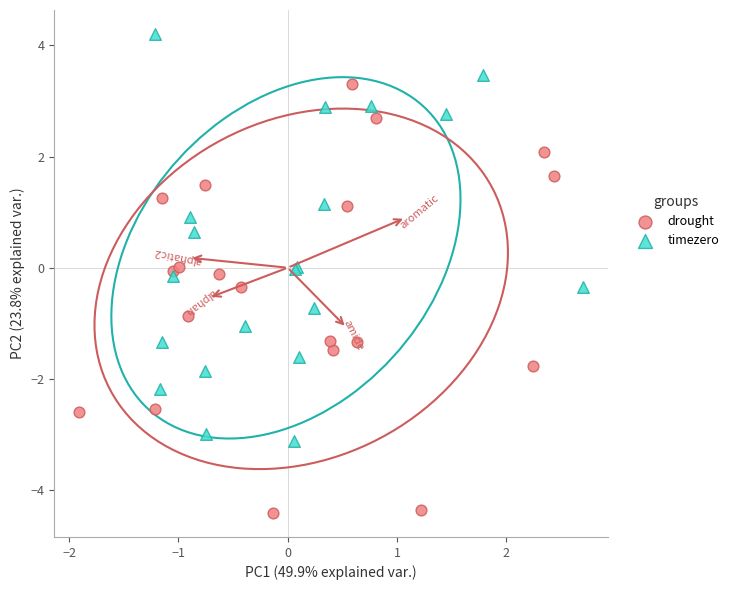

Which series has the largest Y range (max minus min)?

drought